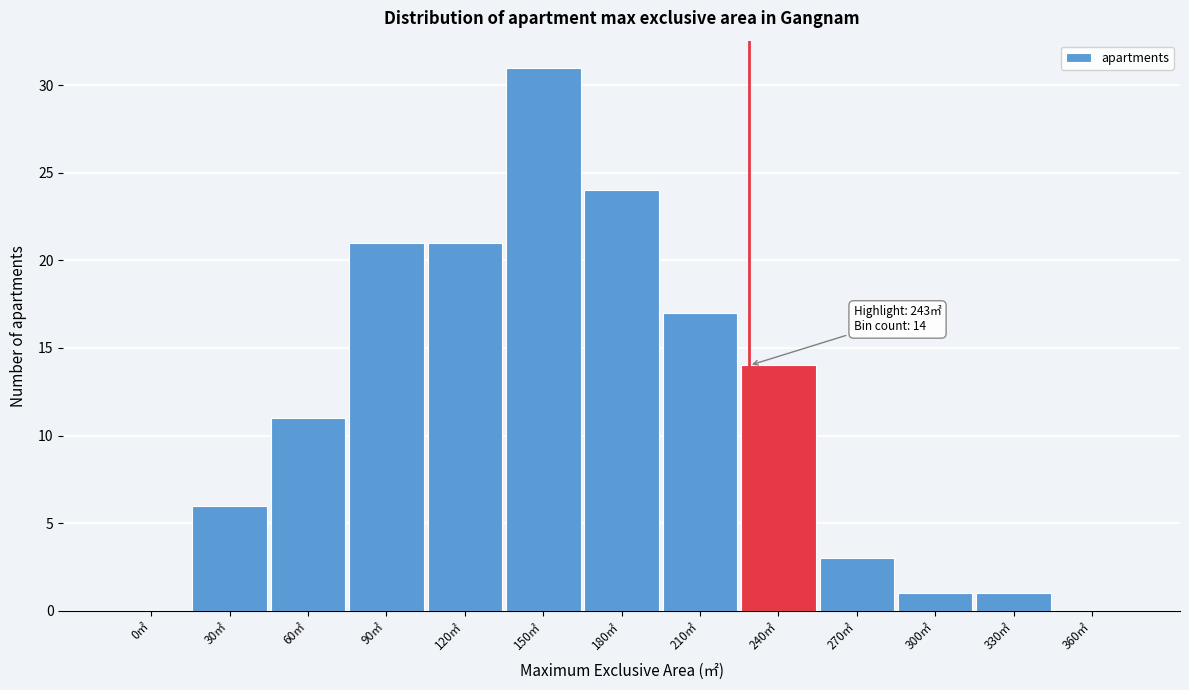

Reading right to left, what are all the values shown in this chart?

360㎡=0	330㎡=1	300㎡=1	270㎡=3	240㎡=14	210㎡=17	180㎡=24	150㎡=31	120㎡=21	90㎡=21	60㎡=11	30㎡=6	0㎡=0